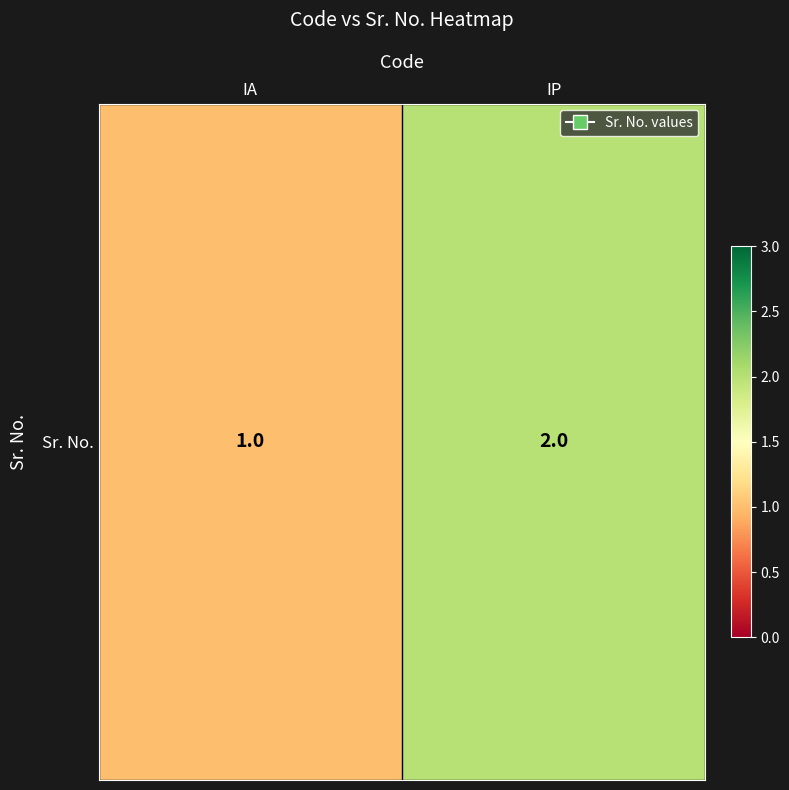

What is the approximate value at IA?

1